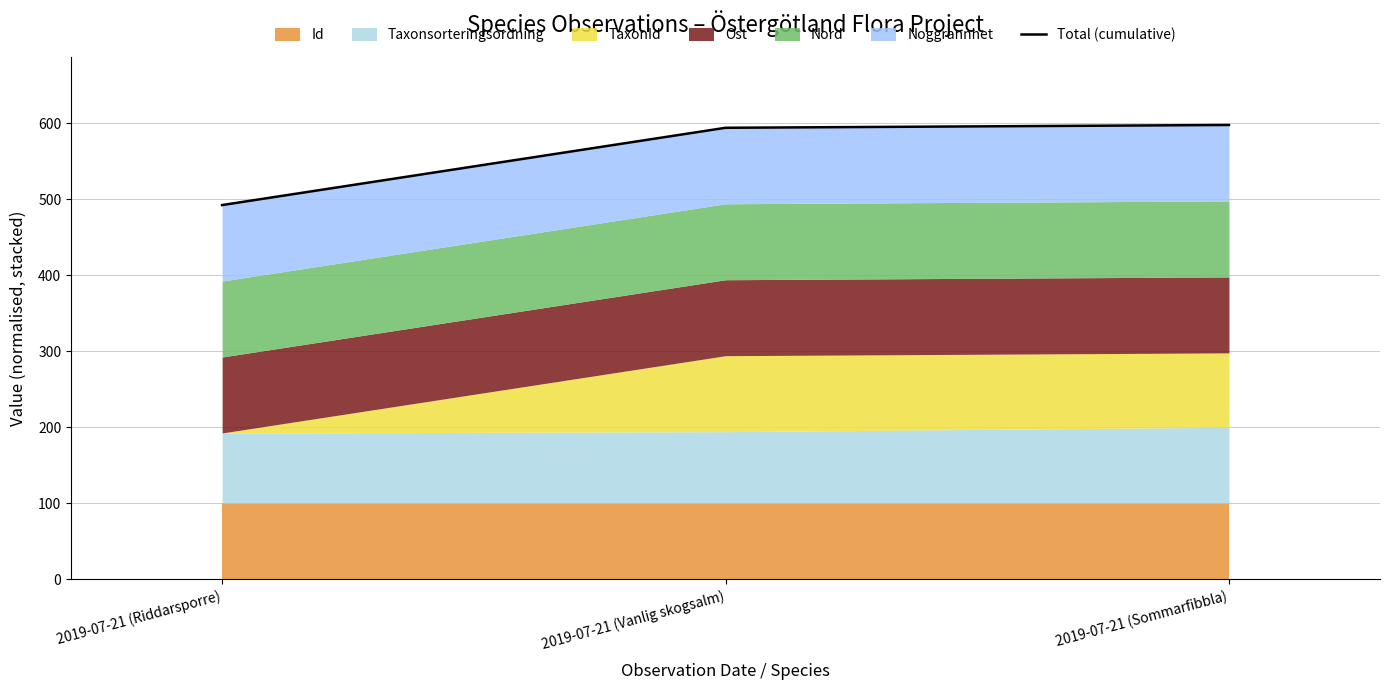

How many lines are shown in the chart?

1